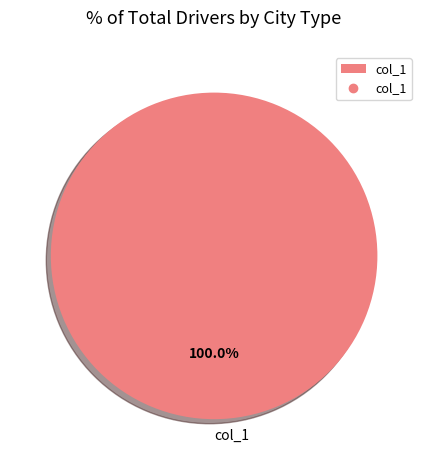

Rank the categories by value from lowest to highest.

col_1